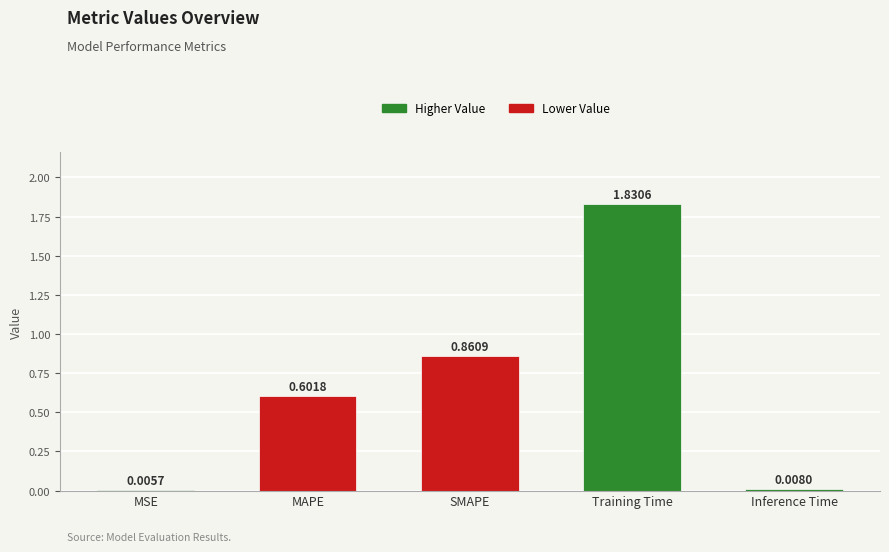

Is it true that the value at SMAPE is 1.2?

False